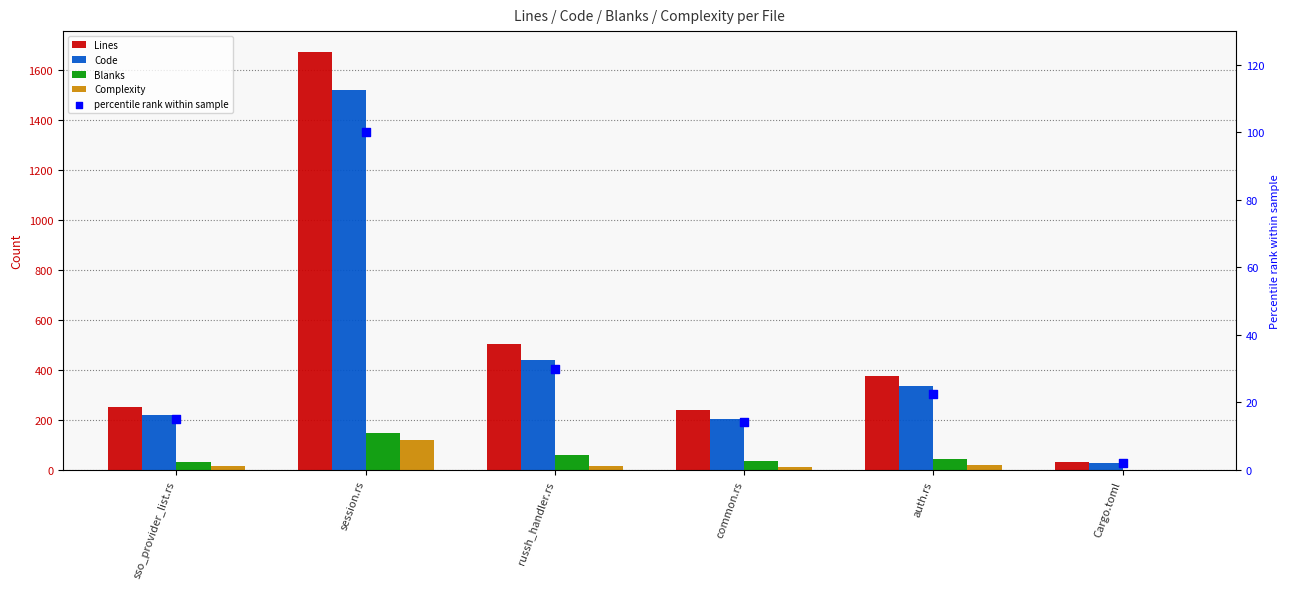

At how many categories does at least one series exceed 949?

1